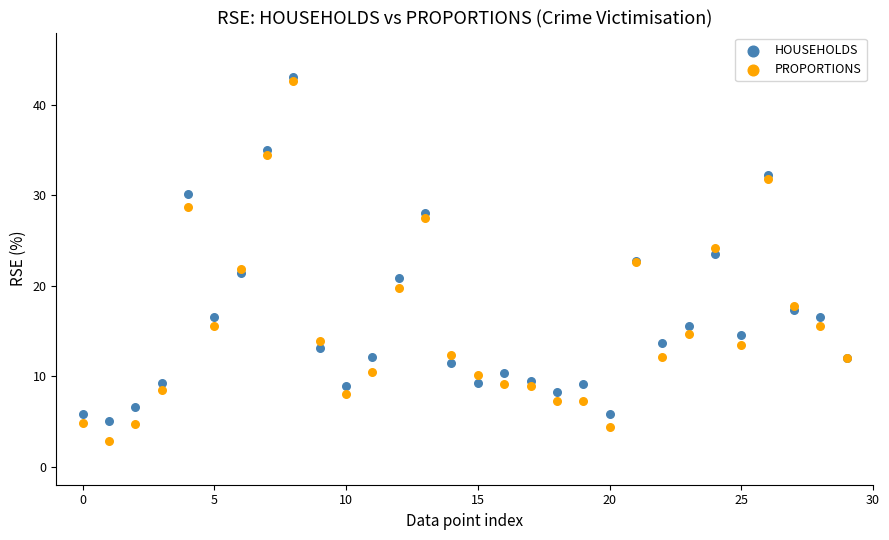

Which series reaches the minimum Y coordinate?

PROPORTIONS